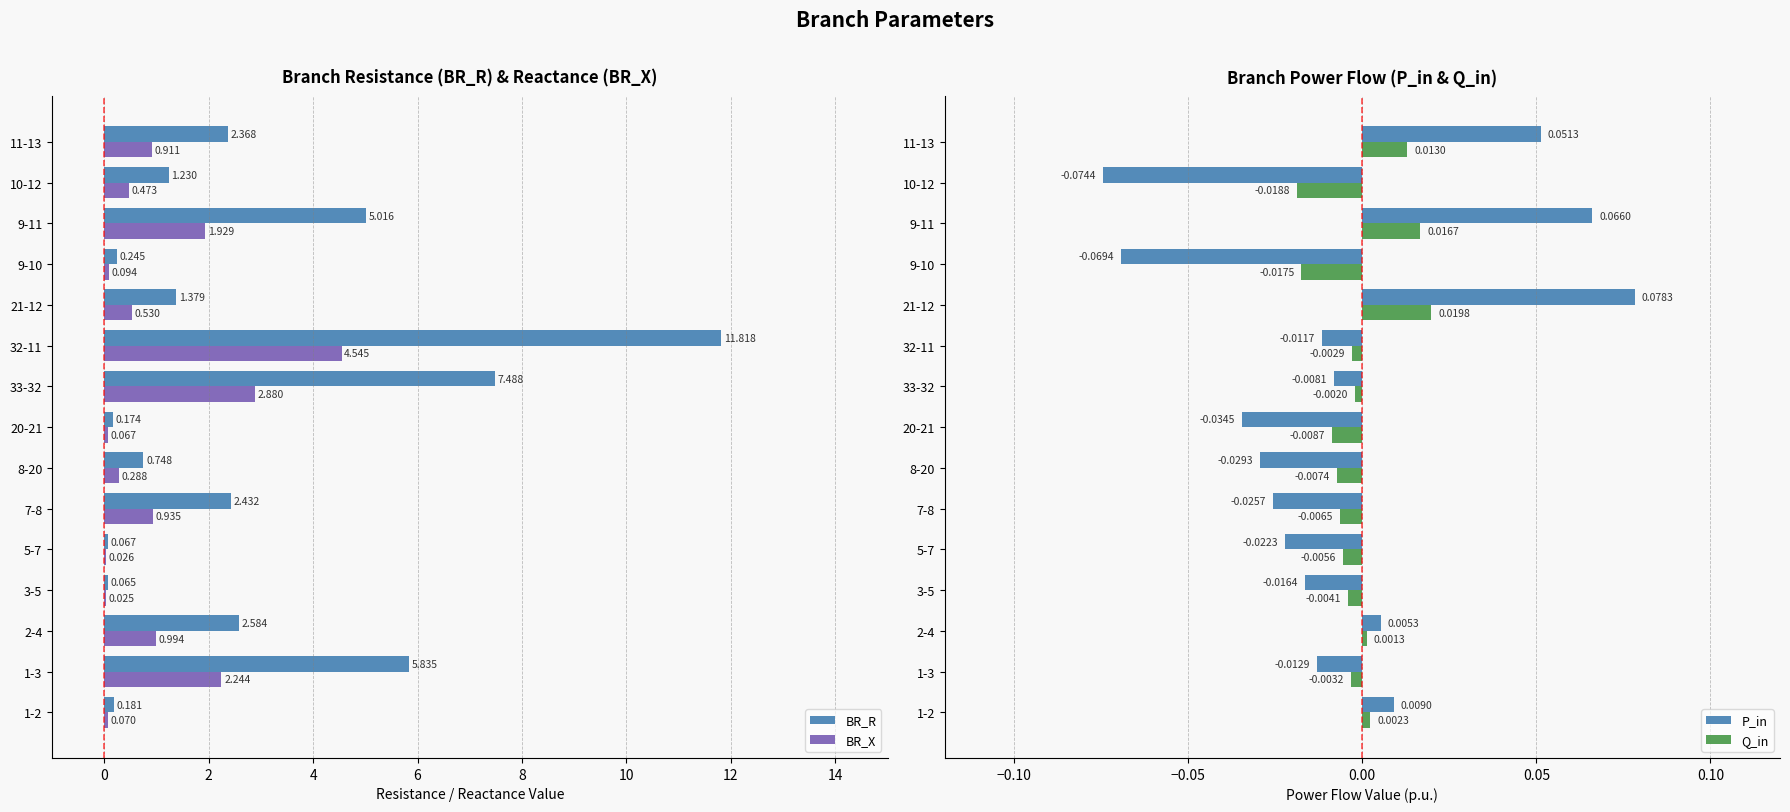

List the labels in order of P_in value, smallest first.

10-12, 9-10, 20-21, 8-20, 7-8, 5-7, 3-5, 1-3, 32-11, 33-32, 2-4, 1-2, 11-13, 9-11, 21-12